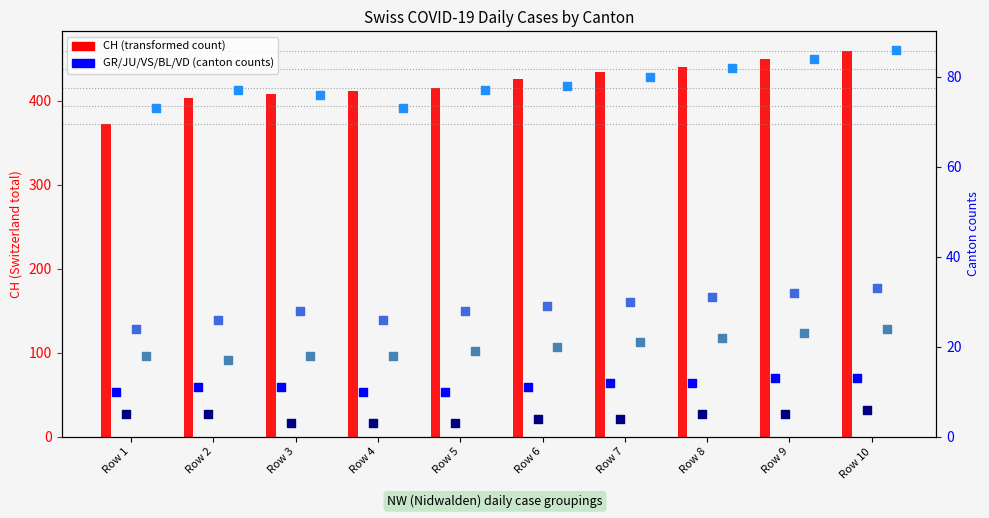

What is the total value across all series at Row 2?

540